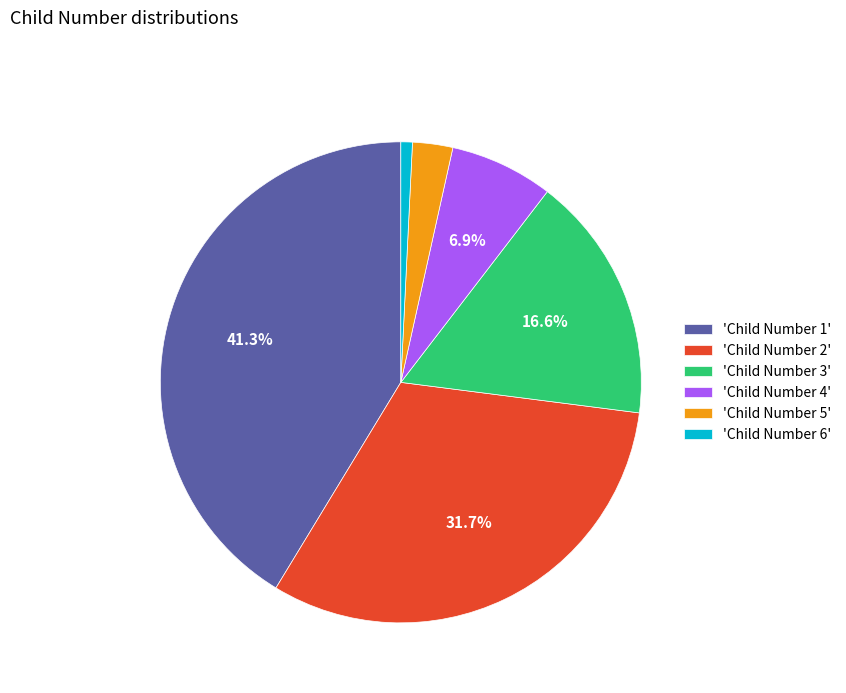

Count the number of slices in the pie.

6